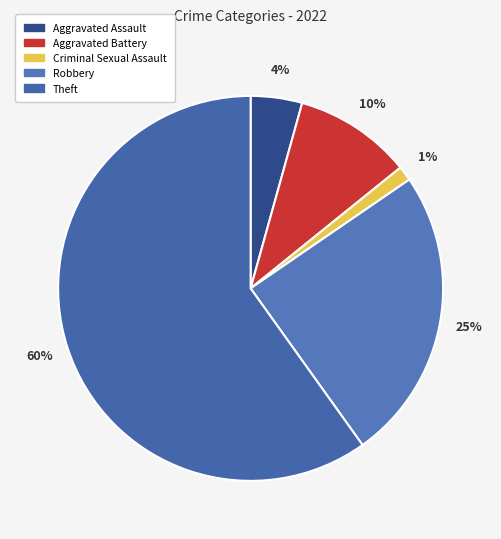

What is the ratio of the value at Aggravated Battery to the value at Robbery?

0.4